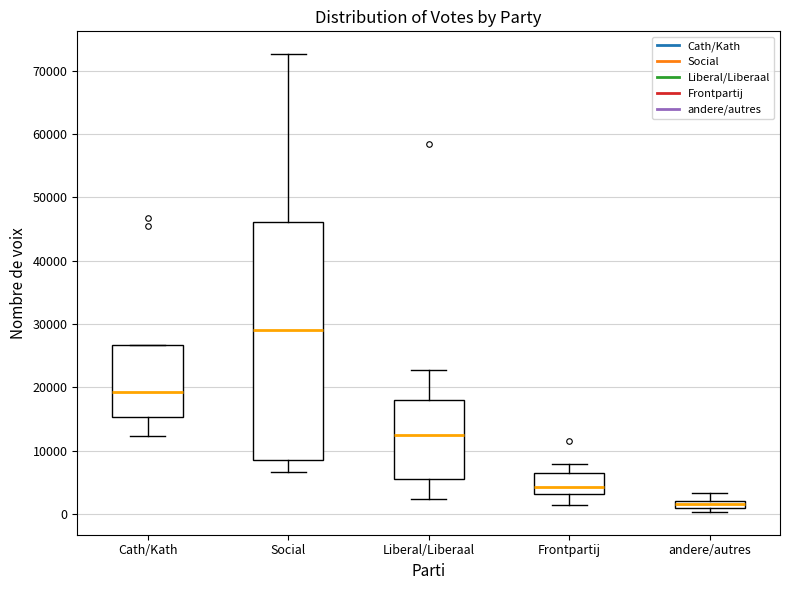

Which box's median line is the lowest?

andere/autres